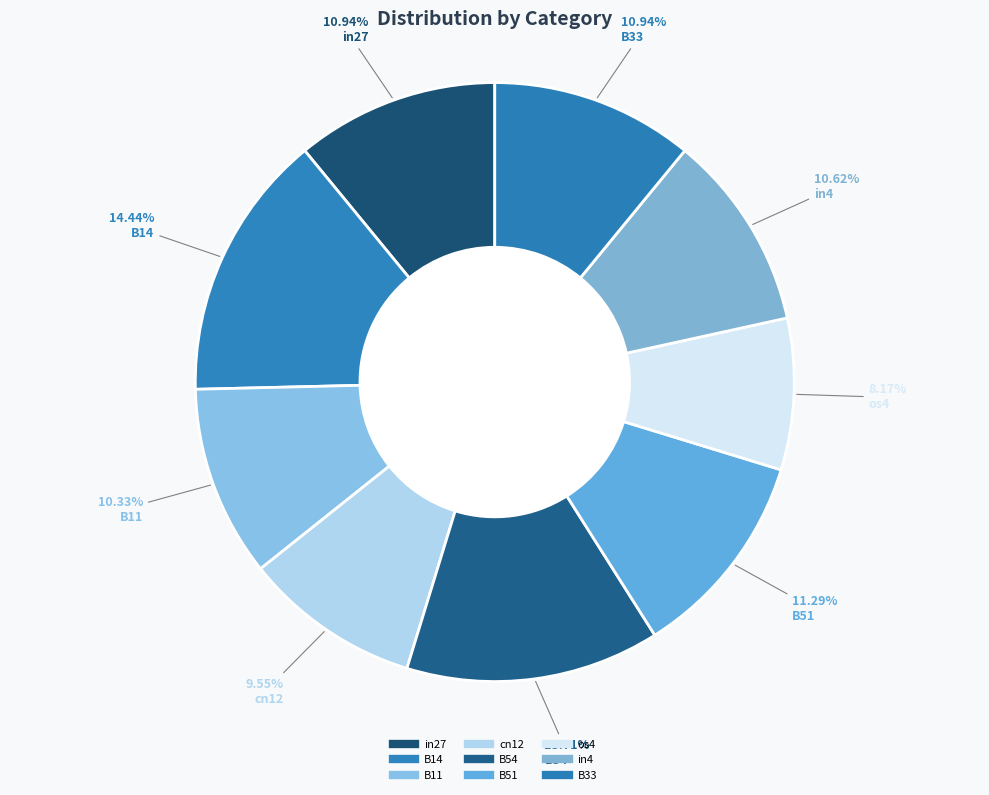

Is the sum of B14 and B54 greater than half?

No